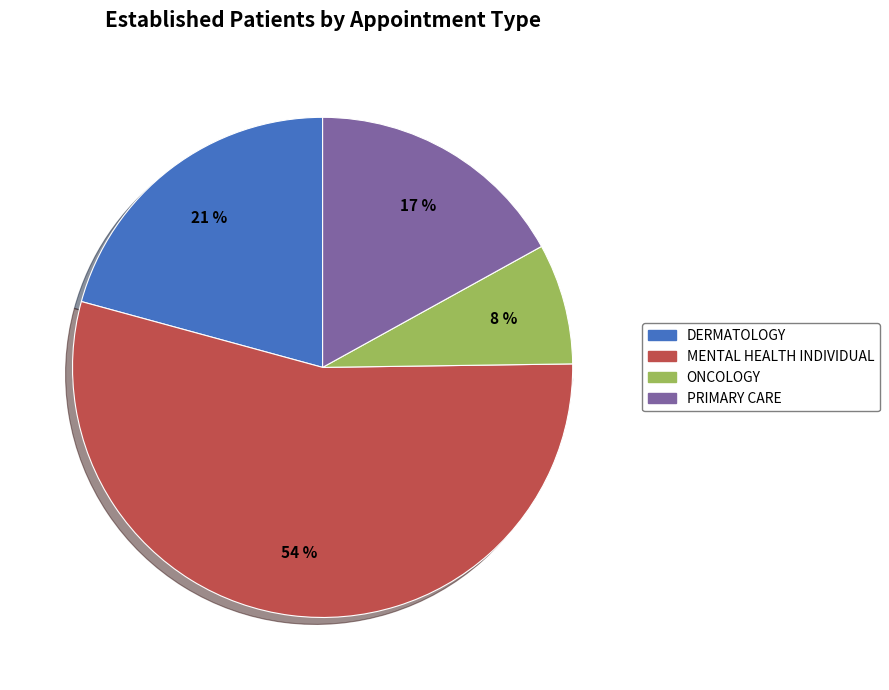

How many segments does this pie chart have?

4